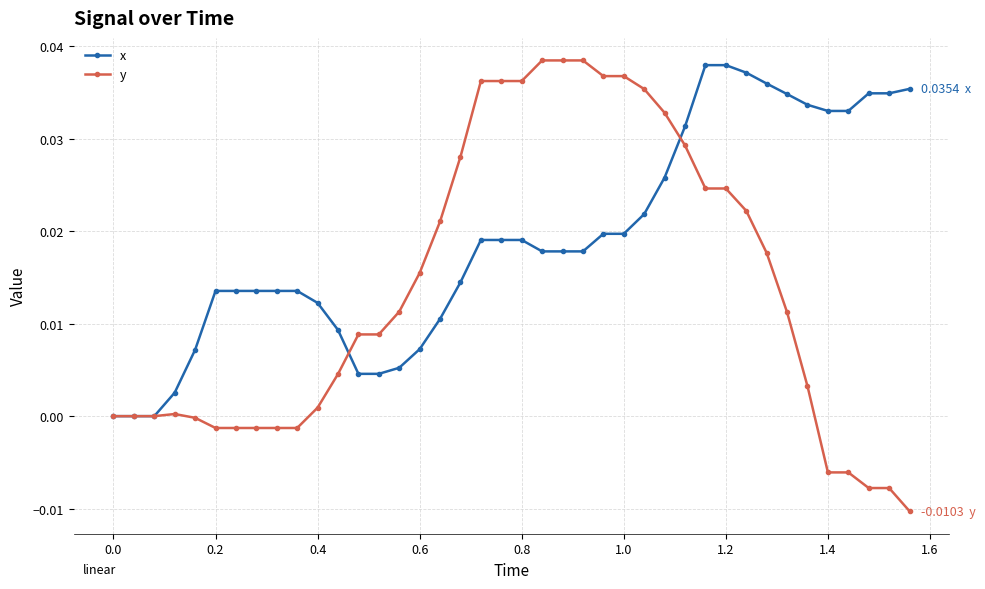

What are all the series names shown in the legend?

x, y